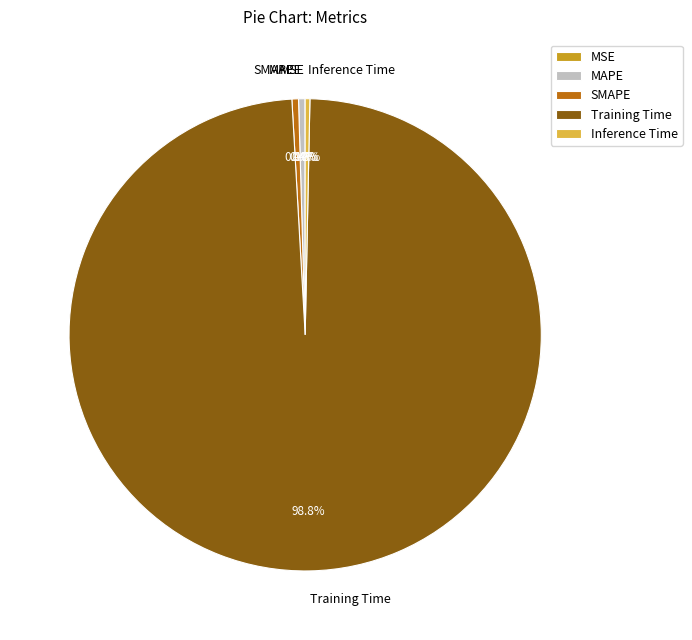

What is the largest slice in the pie chart?

Training Time